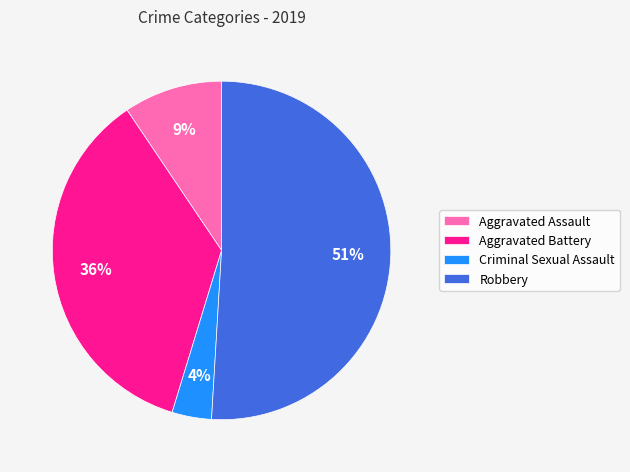

Which category accounts for the majority?

Robbery